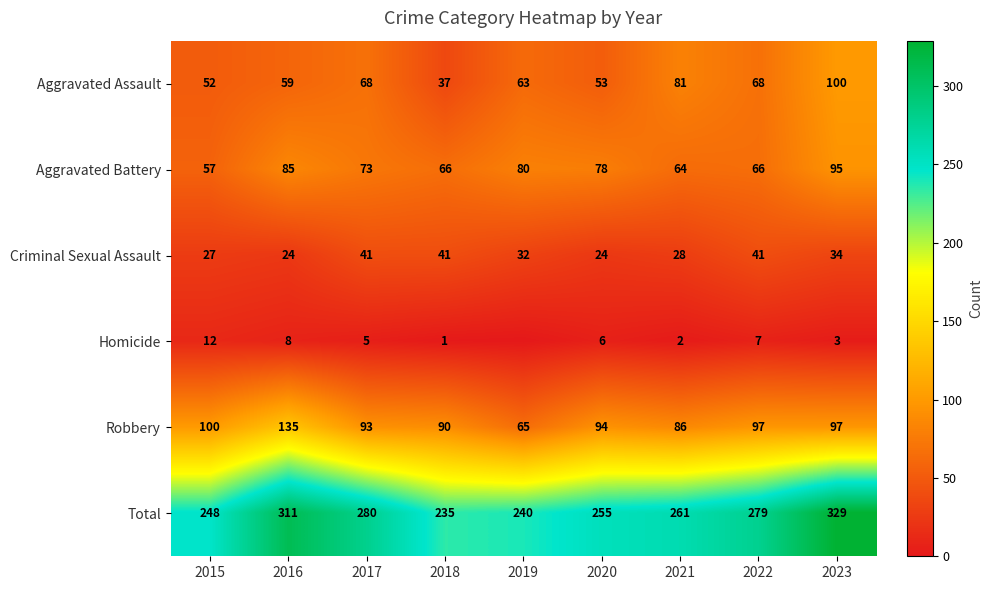

How many data points in Aggravated Battery are less than 73?

4